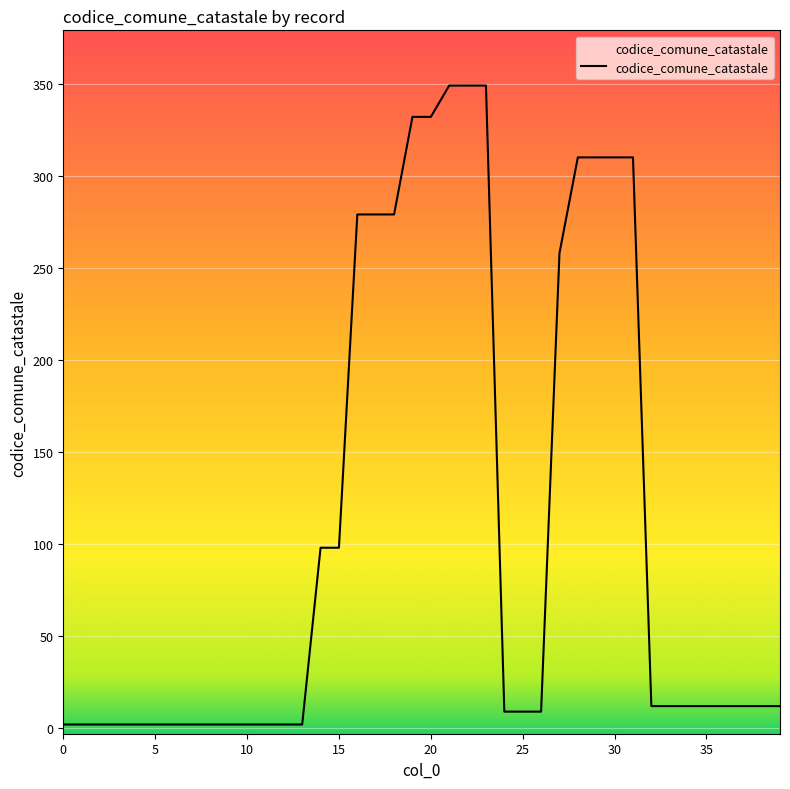

Reading left to right, what are all the values shown in this chart?

2	2	2	2	2	2	2	2	2	2	2	2	2	2	98	98	279	279	279	332	332	349	349	349	9	9	9	258	310	310	310	310	12	12	12	12	12	12	12	12